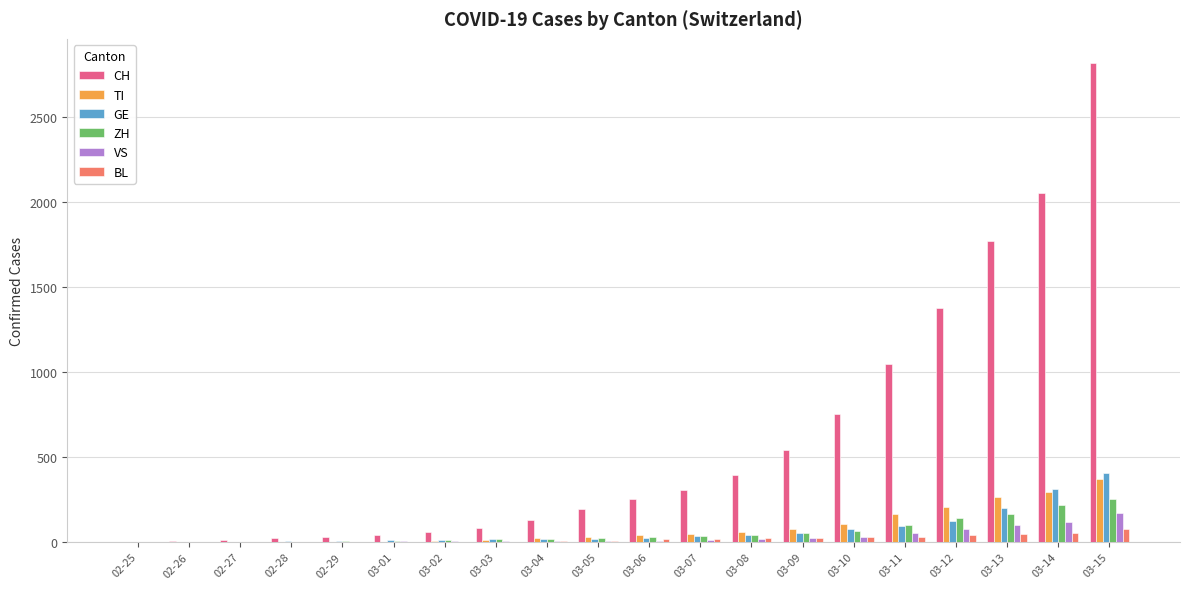

At which category is the sum across all series the highest?

03-15